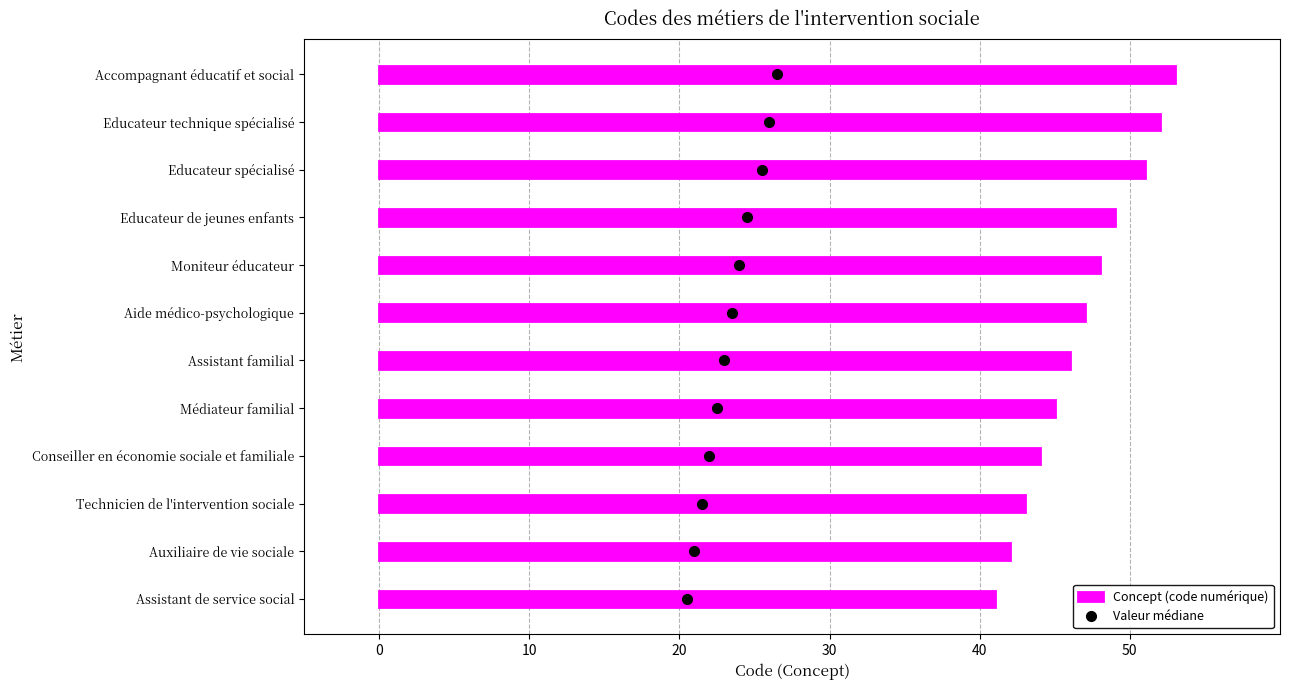

What is the smallest value displayed?

41